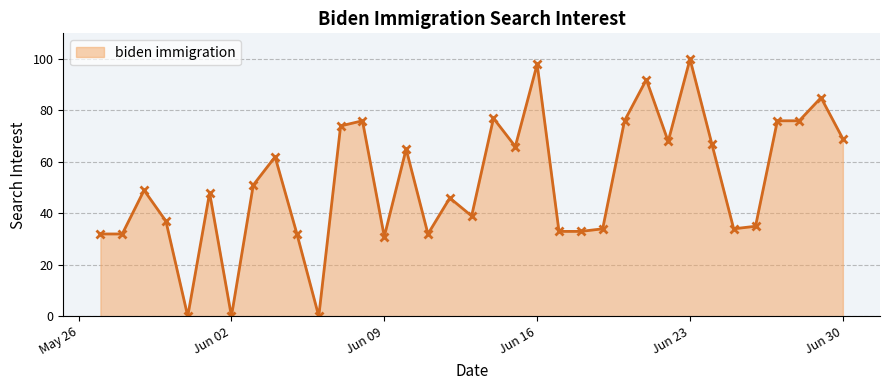

What is the maximum value shown in the chart?

100